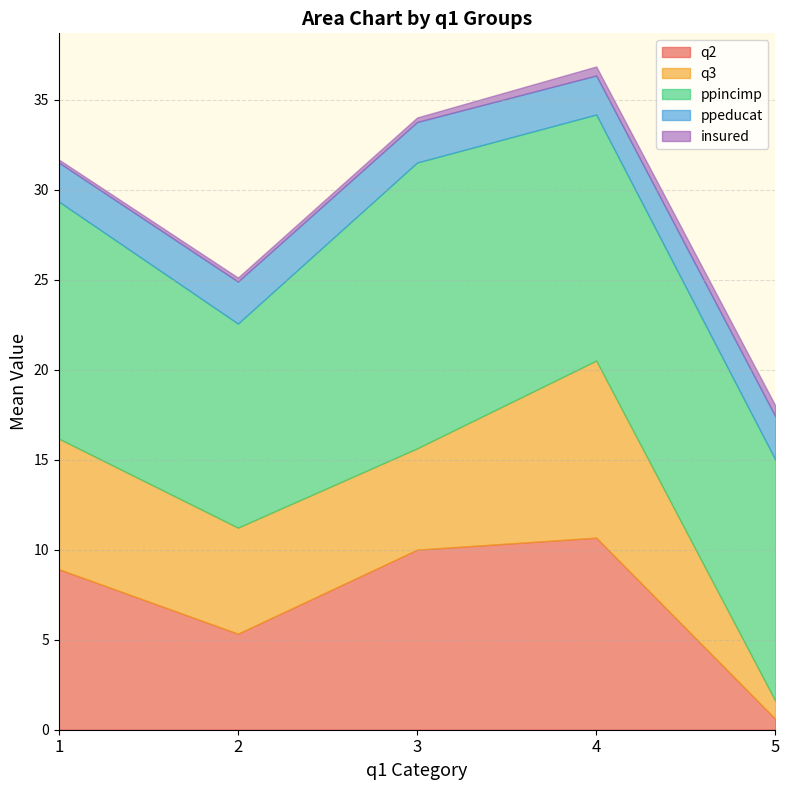

At which category is the sum across all series the highest?

4